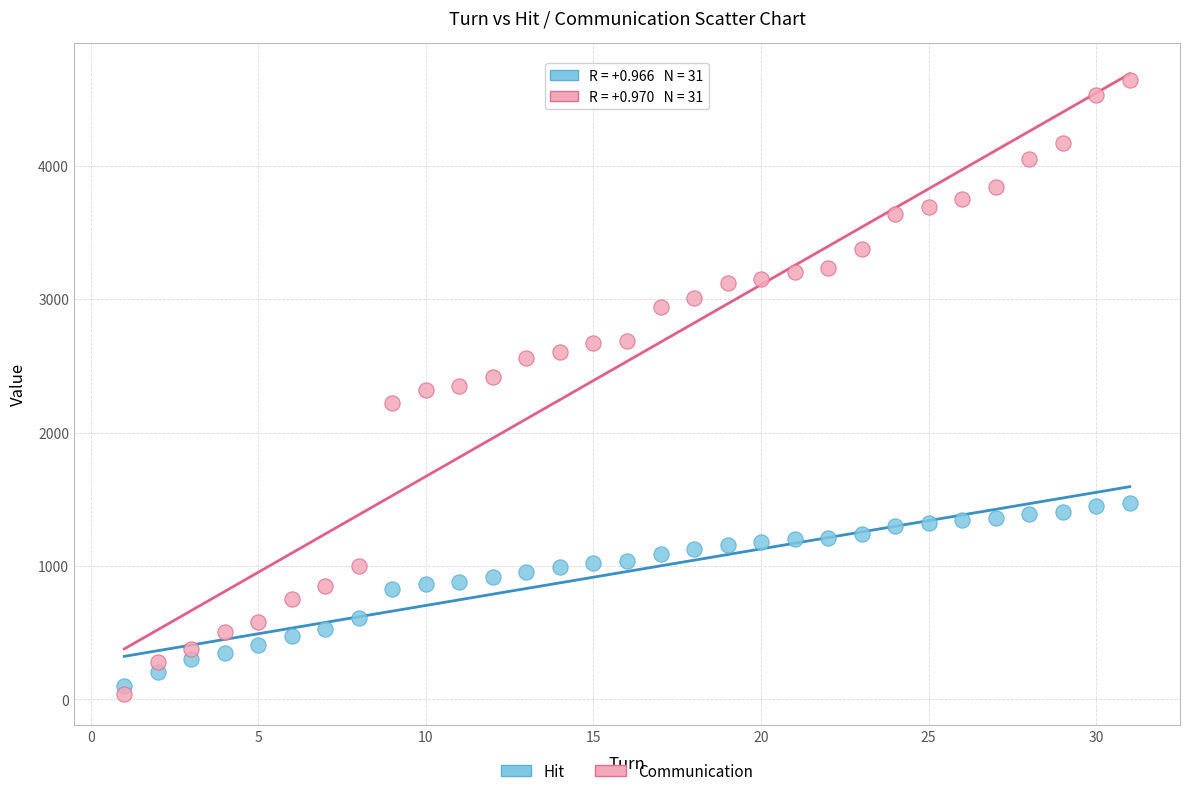

What is the X range (max minus min) for the scatter plot?

30